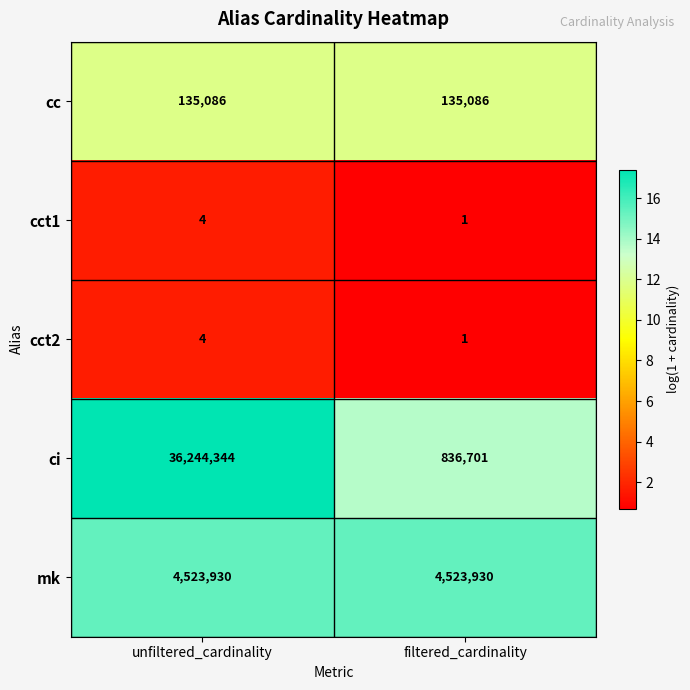

Is it true that mk equals 4523930 at filtered_cardinality?

True